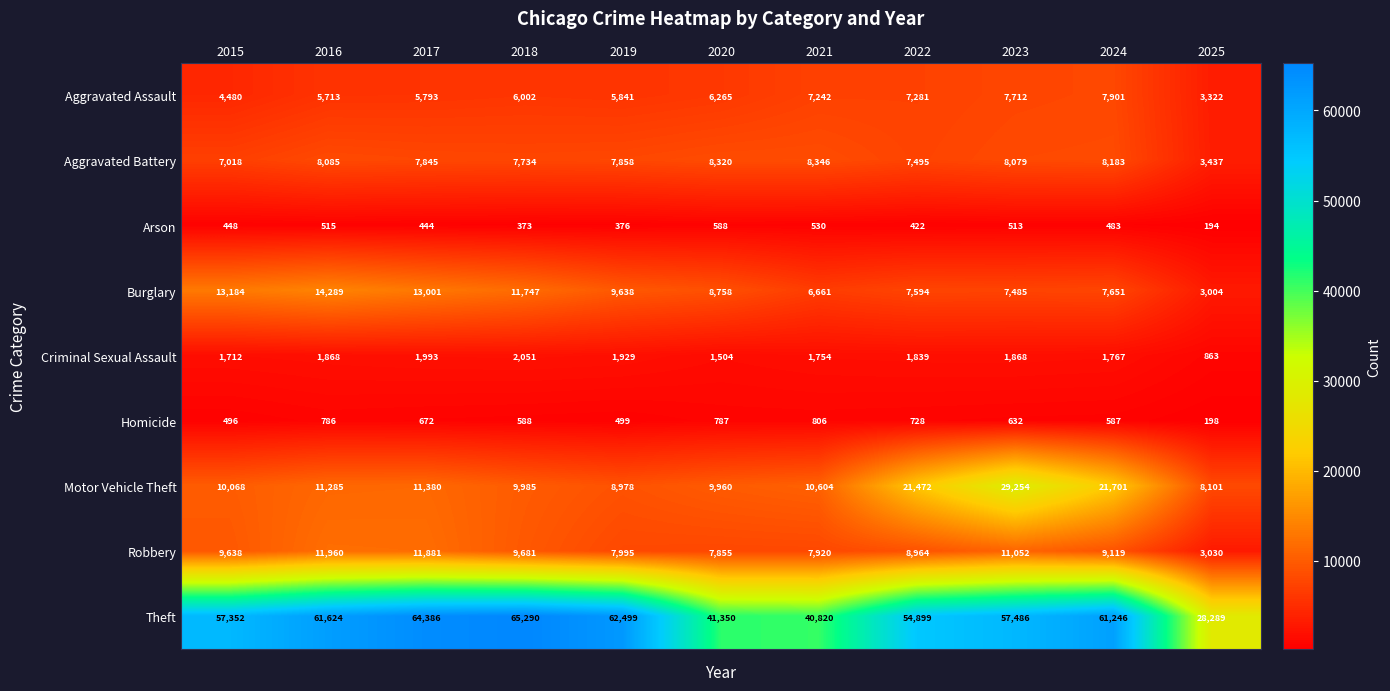

At which label does Theft reach its peak?

2018